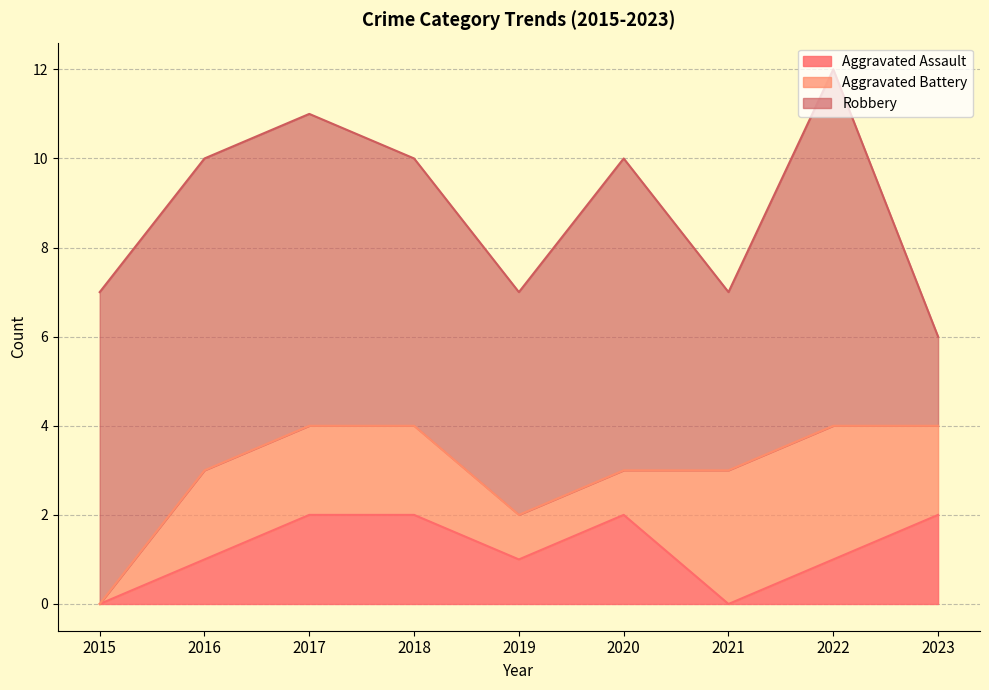

What is the sum of the Aggravated Battery values at 2023 and 2016?

4